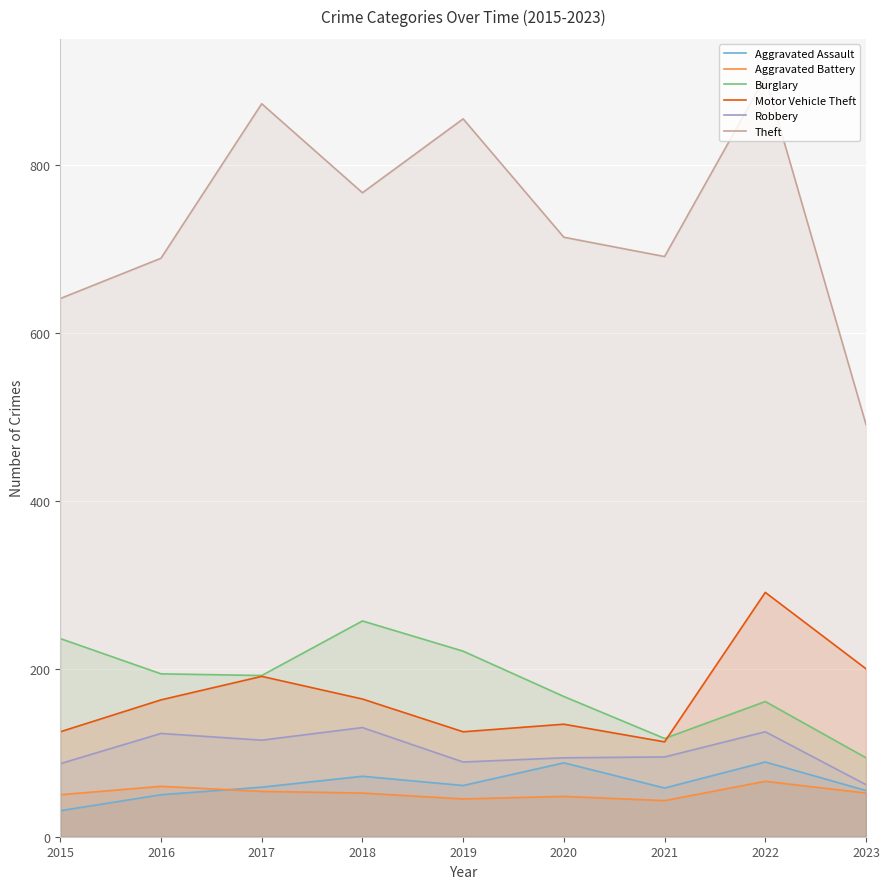

True or false: Motor Vehicle Theft and Robbery intersect in this chart.

False